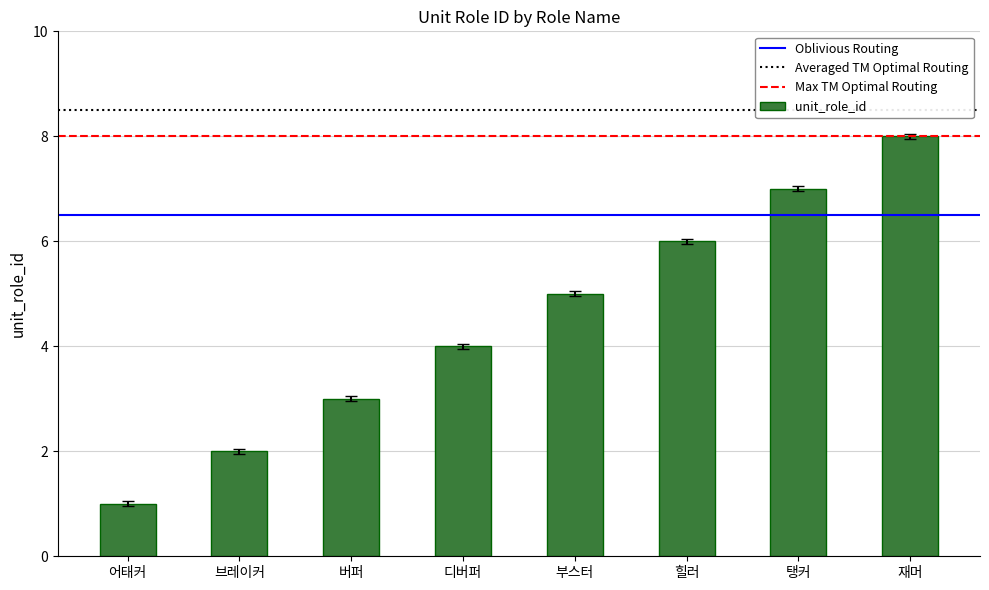

What is the minimum value shown in the chart?

1